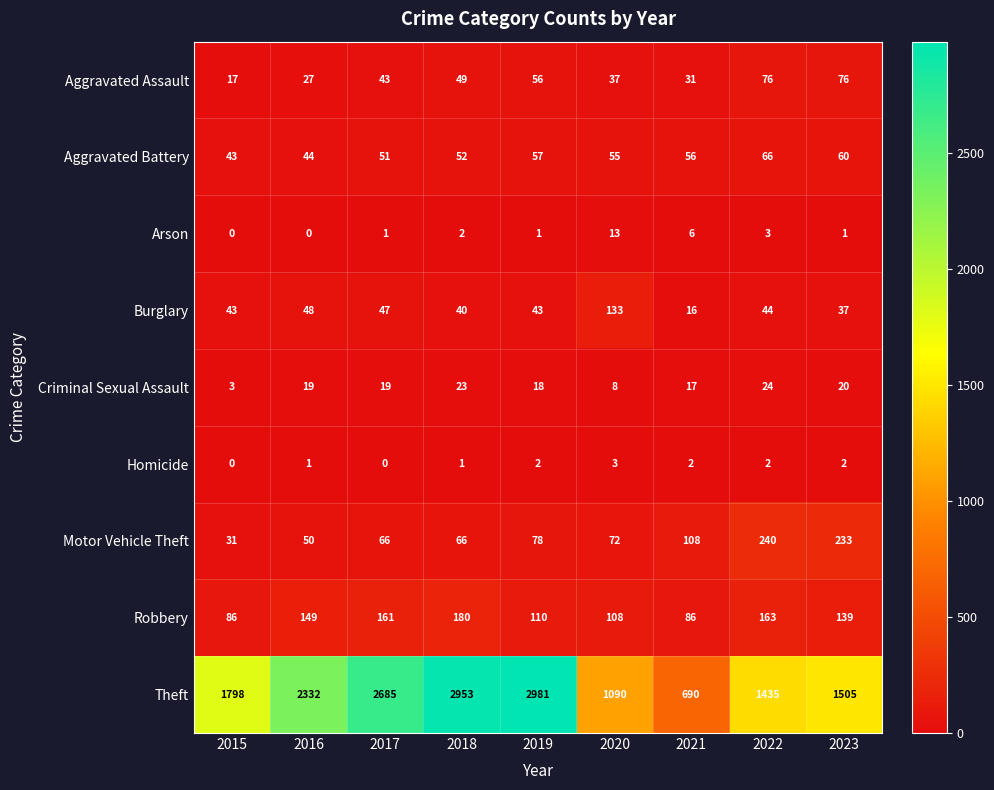

Where is Motor Vehicle Theft nearest to the value 135?

2021